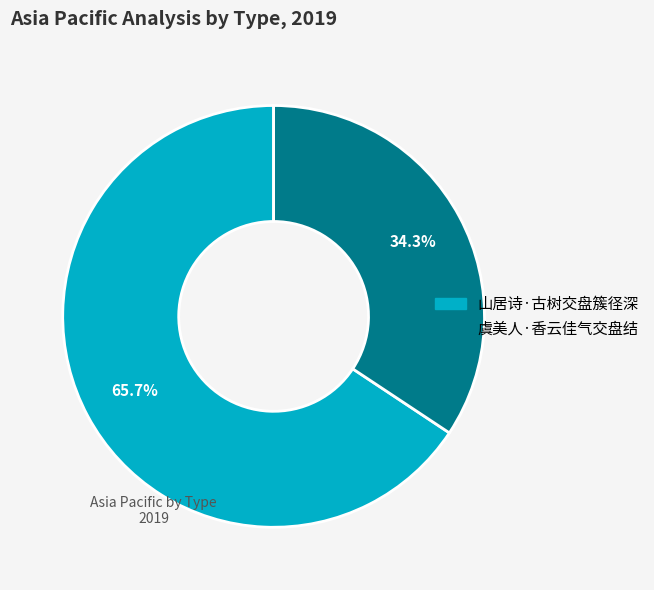

Is the sum of 山居诗·古树交盘簇径深 and 虞美人·香云佳气交盘结 greater than half?

Yes